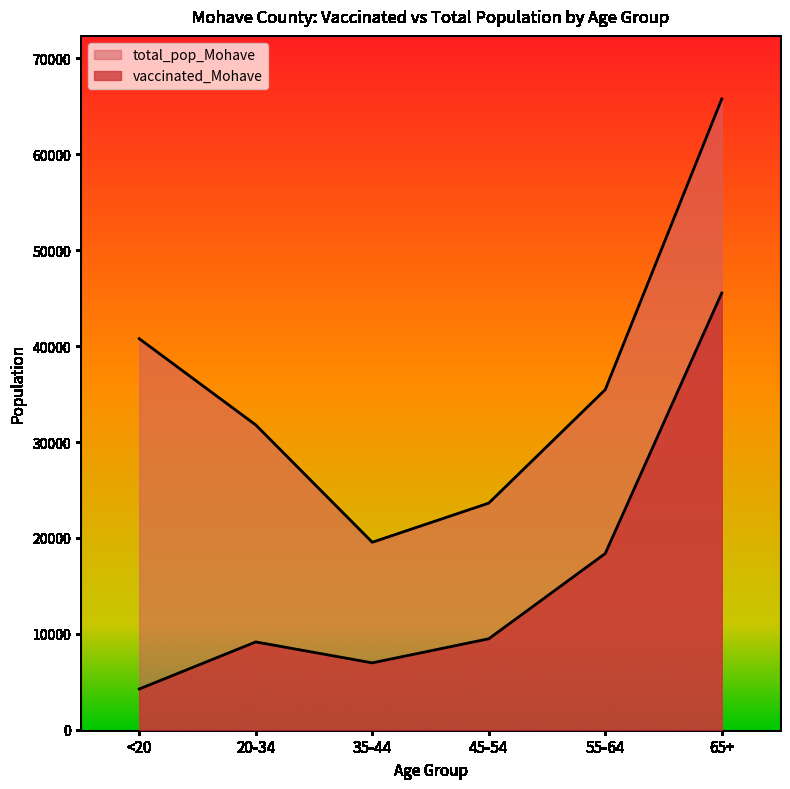

What is the label of the 6th point from the left?

65+